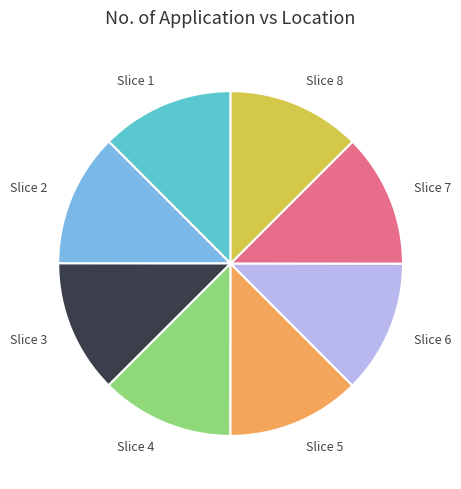

Do Slice 6 and Slice 8 together represent more than half of the pie?

No